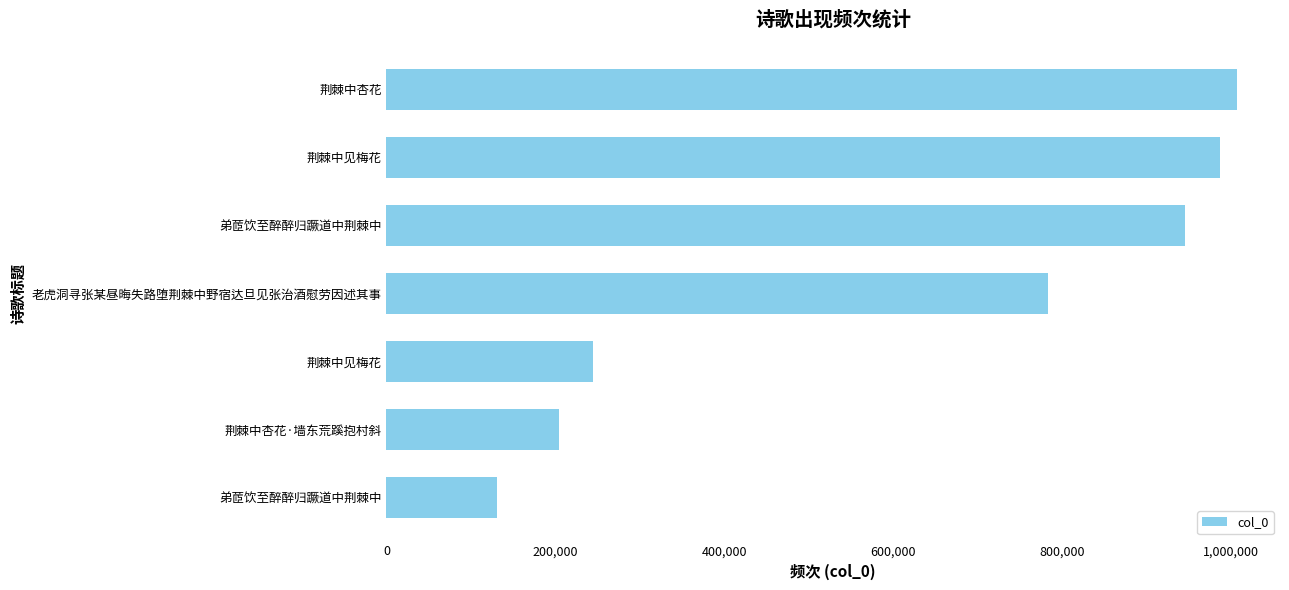

How many values are below 783165?

3